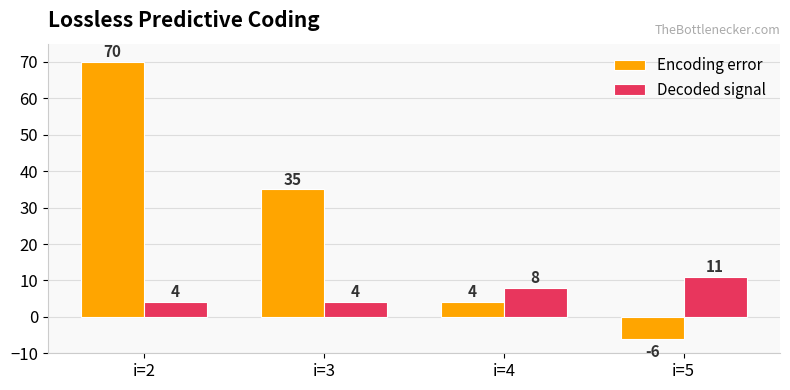

Which series has the largest range (max minus min)?

Encoding error